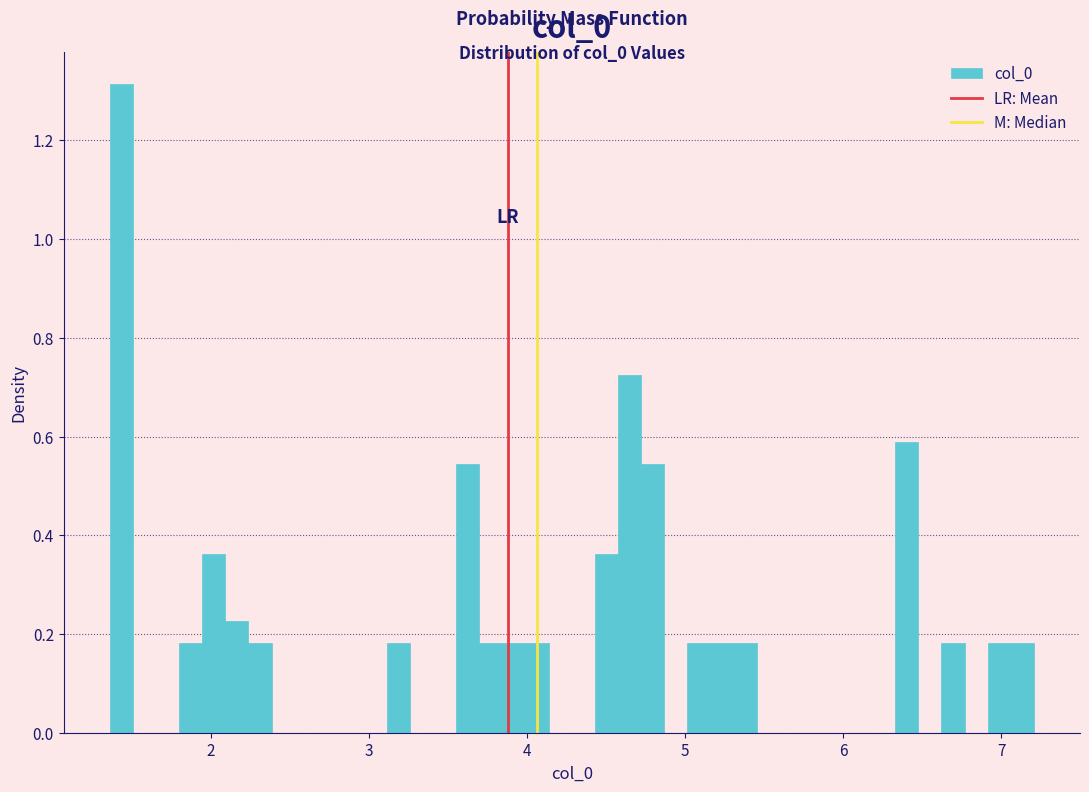

Read against the x-axis, roughly where is the centre of the tallest bar?

1.4